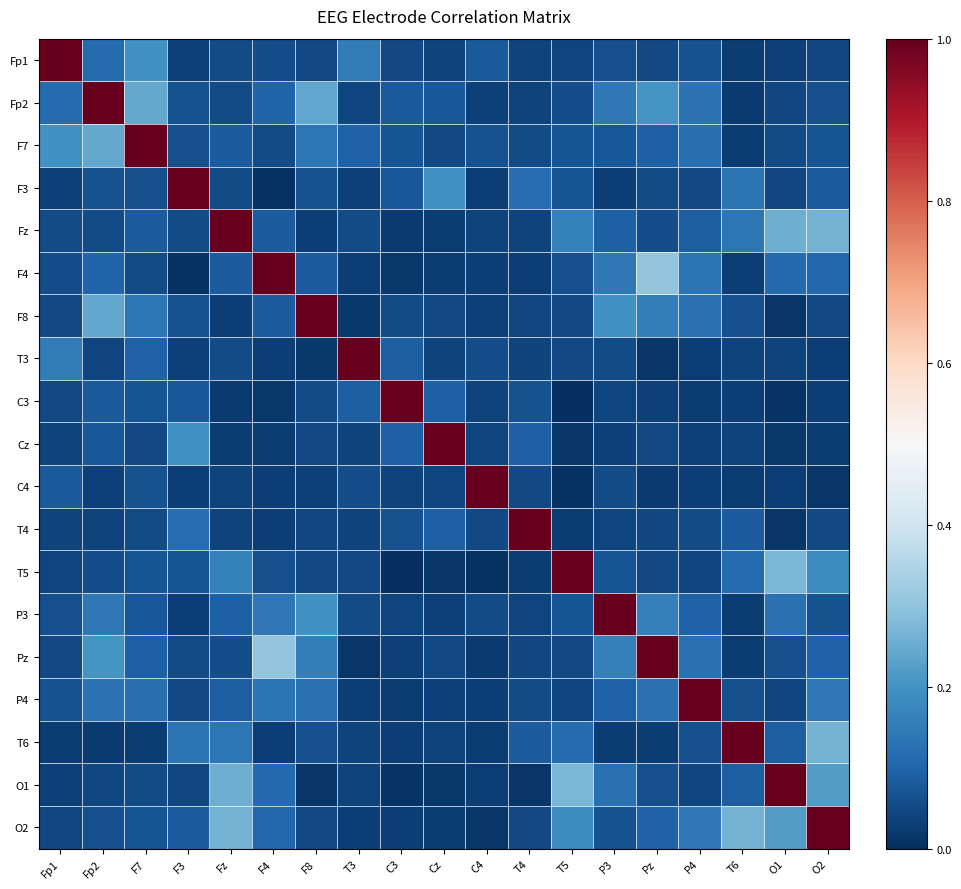

Reading left to right, list all the values displayed in this chart.

Fp1: Fp1=1.0	Fp2=0.1	F7=0.2	F3=0.0	Fz=0.1	F4=0.1	F8=0.1	T3=0.1	C3=0.0	Cz=0.0	C4=0.1	T4=0.0	T5=0.0	P3=0.1	Pz=0.0	P4=0.1	T6=0.0	O1=0.0	O2=0.0
Fp2: Fp1=0.1	Fp2=1.0	F7=0.2	F3=0.1	Fz=0.1	F4=0.1	F8=0.2	T3=0.0	C3=0.1	Cz=0.1	C4=0.0	T4=0.0	T5=0.1	P3=0.1	Pz=0.2	P4=0.1	T6=0.0	O1=0.0	O2=0.1
F7: Fp1=0.2	Fp2=0.2	F7=1.0	F3=0.1	Fz=0.1	F4=0.1	F8=0.1	T3=0.1	C3=0.1	Cz=0.1	C4=0.1	T4=0.1	T5=0.1	P3=0.1	Pz=0.1	P4=0.1	T6=0.0	O1=0.1	O2=0.1
F3: Fp1=0.0	Fp2=0.1	F7=0.1	F3=1.0	Fz=0.1	F4=0.0	F8=0.1	T3=0.0	C3=0.1	Cz=0.2	C4=0.0	T4=0.1	T5=0.1	P3=0.0	Pz=0.1	P4=0.1	T6=0.1	O1=0.0	O2=0.1
Fz: Fp1=0.1	Fp2=0.1	F7=0.1	F3=0.1	Fz=1.0	F4=0.1	F8=0.0	T3=0.1	C3=0.0	Cz=0.0	C4=0.0	T4=0.0	T5=0.2	P3=0.1	Pz=0.1	P4=0.1	T6=0.1	O1=0.3	O2=0.3
F4: Fp1=0.1	Fp2=0.1	F7=0.1	F3=0.0	Fz=0.1	F4=1.0	F8=0.1	T3=0.0	C3=0.0	Cz=0.0	C4=0.0	T4=0.0	T5=0.1	P3=0.1	Pz=0.3	P4=0.1	T6=0.0	O1=0.1	O2=0.1
F8: Fp1=0.1	Fp2=0.2	F7=0.1	F3=0.1	Fz=0.0	F4=0.1	F8=1.0	T3=0.0	C3=0.1	Cz=0.0	C4=0.0	T4=0.0	T5=0.0	P3=0.2	Pz=0.2	P4=0.1	T6=0.1	O1=0.0	O2=0.0
T3: Fp1=0.1	Fp2=0.0	F7=0.1	F3=0.0	Fz=0.1	F4=0.0	F8=0.0	T3=1.0	C3=0.1	Cz=0.0	C4=0.1	T4=0.0	T5=0.1	P3=0.1	Pz=0.0	P4=0.0	T6=0.0	O1=0.0	O2=0.0
C3: Fp1=0.0	Fp2=0.1	F7=0.1	F3=0.1	Fz=0.0	F4=0.0	F8=0.1	T3=0.1	C3=1.0	Cz=0.1	C4=0.0	T4=0.1	T5=0.0	P3=0.0	Pz=0.0	P4=0.0	T6=0.0	O1=0.0	O2=0.0
Cz: Fp1=0.0	Fp2=0.1	F7=0.1	F3=0.2	Fz=0.0	F4=0.0	F8=0.0	T3=0.0	C3=0.1	Cz=1.0	C4=0.0	T4=0.1	T5=0.0	P3=0.0	Pz=0.0	P4=0.0	T6=0.0	O1=0.0	O2=0.0
C4: Fp1=0.1	Fp2=0.0	F7=0.1	F3=0.0	Fz=0.0	F4=0.0	F8=0.0	T3=0.1	C3=0.0	Cz=0.0	C4=1.0	T4=0.0	T5=0.0	P3=0.1	Pz=0.0	P4=0.0	T6=0.0	O1=0.0	O2=0.0
T4: Fp1=0.0	Fp2=0.0	F7=0.1	F3=0.1	Fz=0.0	F4=0.0	F8=0.0	T3=0.0	C3=0.1	Cz=0.1	C4=0.0	T4=1.0	T5=0.0	P3=0.0	Pz=0.0	P4=0.1	T6=0.1	O1=0.0	O2=0.1
T5: Fp1=0.0	Fp2=0.1	F7=0.1	F3=0.1	Fz=0.2	F4=0.1	F8=0.0	T3=0.1	C3=0.0	Cz=0.0	C4=0.0	T4=0.0	T5=1.0	P3=0.1	Pz=0.0	P4=0.0	T6=0.1	O1=0.3	O2=0.2
P3: Fp1=0.1	Fp2=0.1	F7=0.1	F3=0.0	Fz=0.1	F4=0.1	F8=0.2	T3=0.1	C3=0.0	Cz=0.0	C4=0.1	T4=0.0	T5=0.1	P3=1.0	Pz=0.2	P4=0.1	T6=0.0	O1=0.1	O2=0.1
Pz: Fp1=0.0	Fp2=0.2	F7=0.1	F3=0.1	Fz=0.1	F4=0.3	F8=0.2	T3=0.0	C3=0.0	Cz=0.0	C4=0.0	T4=0.0	T5=0.0	P3=0.2	Pz=1.0	P4=0.1	T6=0.0	O1=0.1	O2=0.1
P4: Fp1=0.1	Fp2=0.1	F7=0.1	F3=0.1	Fz=0.1	F4=0.1	F8=0.1	T3=0.0	C3=0.0	Cz=0.0	C4=0.0	T4=0.1	T5=0.0	P3=0.1	Pz=0.1	P4=1.0	T6=0.1	O1=0.0	O2=0.1
T6: Fp1=0.0	Fp2=0.0	F7=0.0	F3=0.1	Fz=0.1	F4=0.0	F8=0.1	T3=0.0	C3=0.0	Cz=0.0	C4=0.0	T4=0.1	T5=0.1	P3=0.0	Pz=0.0	P4=0.1	T6=1.0	O1=0.1	O2=0.3
O1: Fp1=0.0	Fp2=0.0	F7=0.1	F3=0.0	Fz=0.3	F4=0.1	F8=0.0	T3=0.0	C3=0.0	Cz=0.0	C4=0.0	T4=0.0	T5=0.3	P3=0.1	Pz=0.1	P4=0.0	T6=0.1	O1=1.0	O2=0.2
O2: Fp1=0.0	Fp2=0.1	F7=0.1	F3=0.1	Fz=0.3	F4=0.1	F8=0.0	T3=0.0	C3=0.0	Cz=0.0	C4=0.0	T4=0.1	T5=0.2	P3=0.1	Pz=0.1	P4=0.1	T6=0.3	O1=0.2	O2=1.0